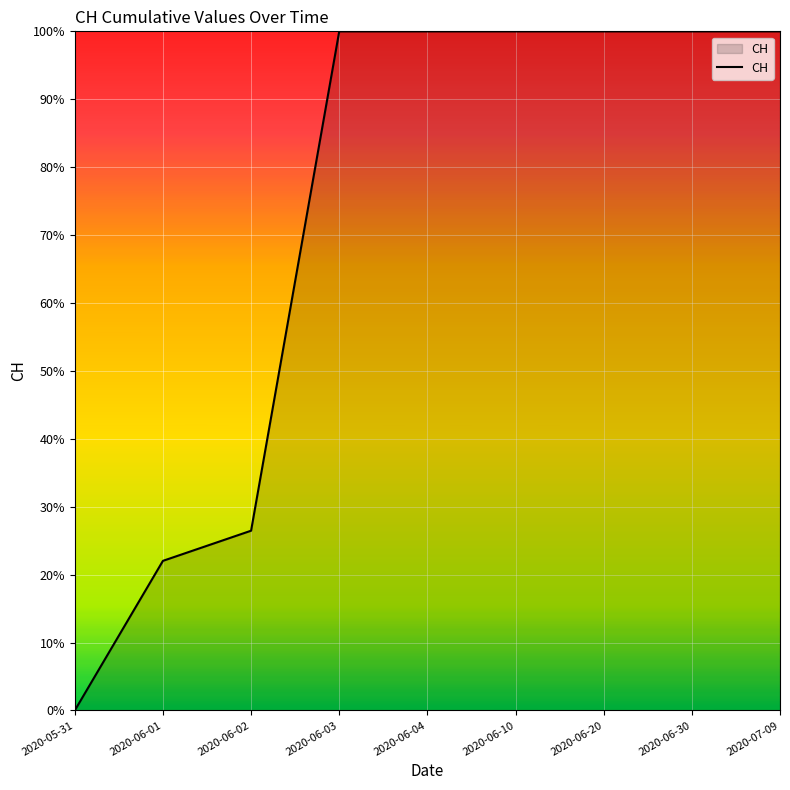

How many distinct data groups are displayed?

1